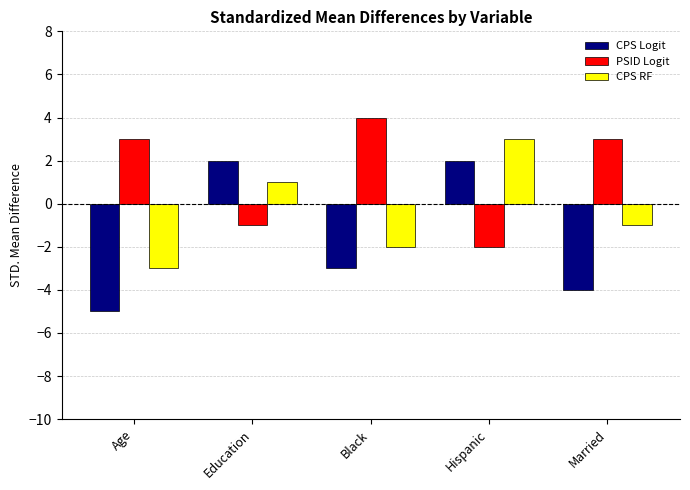

Which series changed the most between Black and Hispanic?

PSID Logit